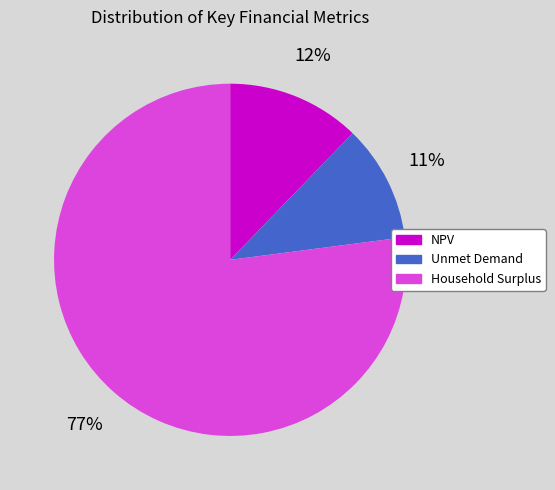

Which slice represents more than half of the pie?

Household Surplus